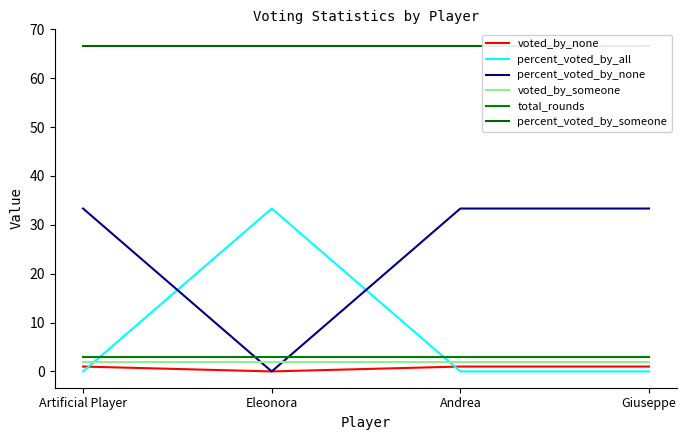

What is the value of the total_rounds point at the 3rd from the left?

3.0